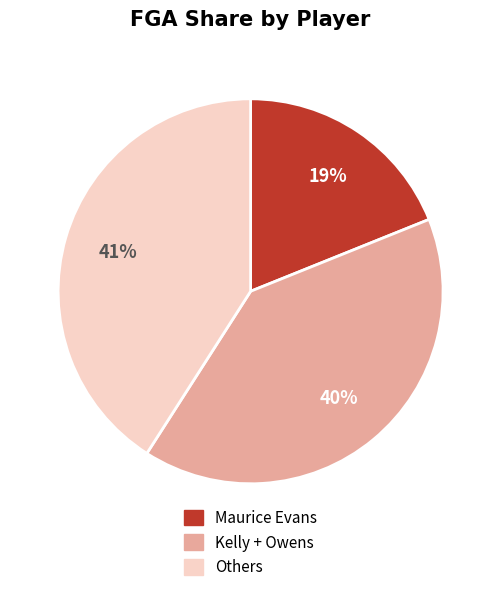

Is there any slice that represents more than half of the pie?

No